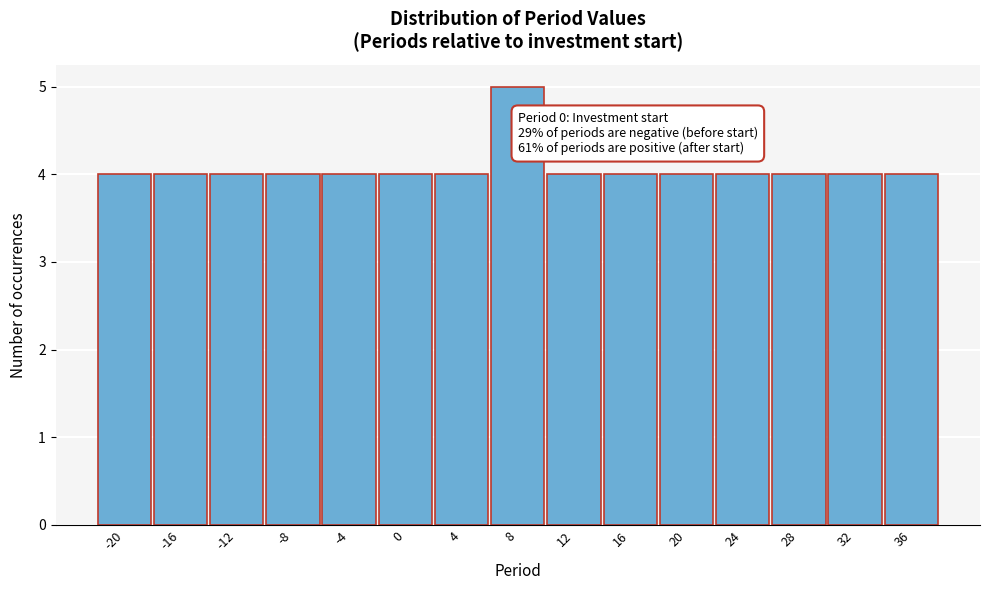

Over which range of the x-axis is the bar tallest?

6.0 to 10.0